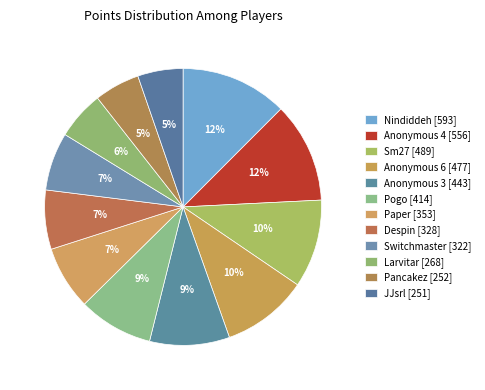

How many segments does this pie chart have?

12